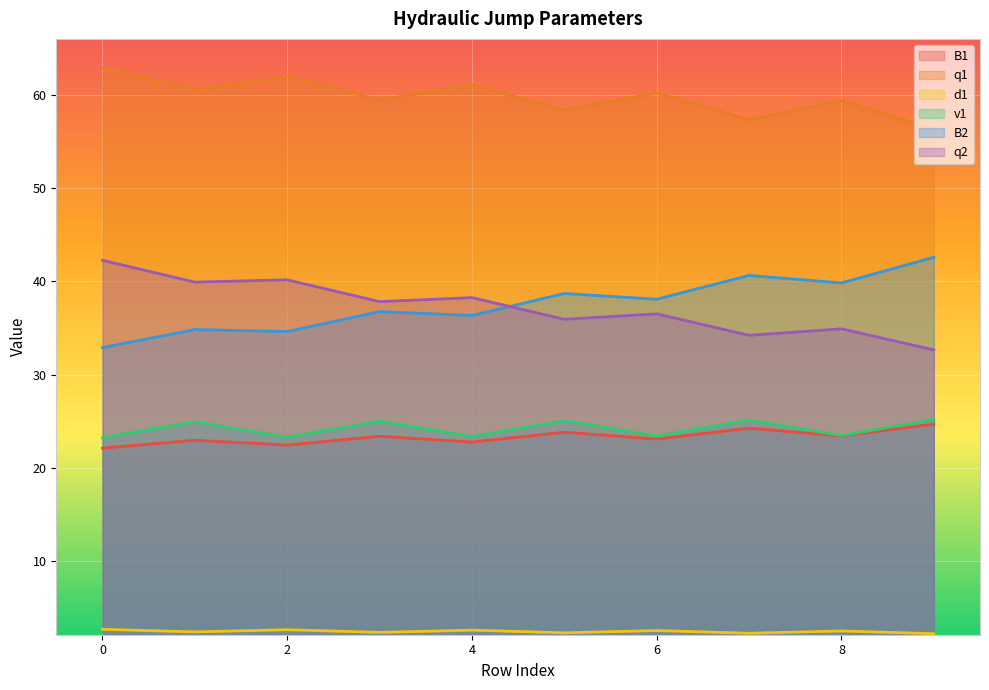

What is the difference between the B2 values at 6 and 2?

3.5